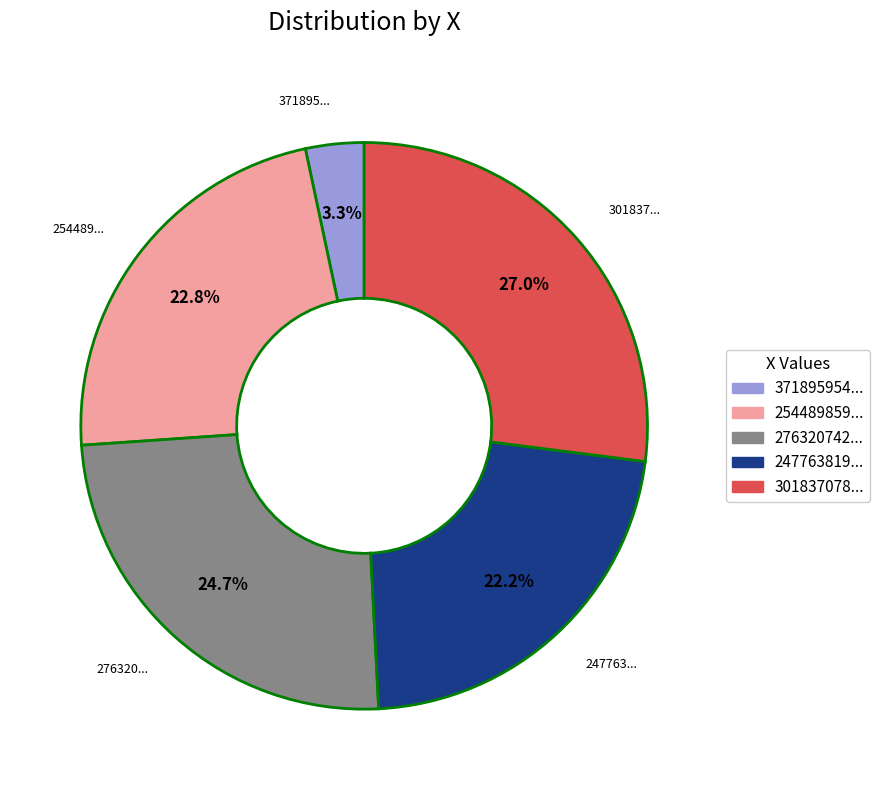

Is there a majority slice in this chart?

No